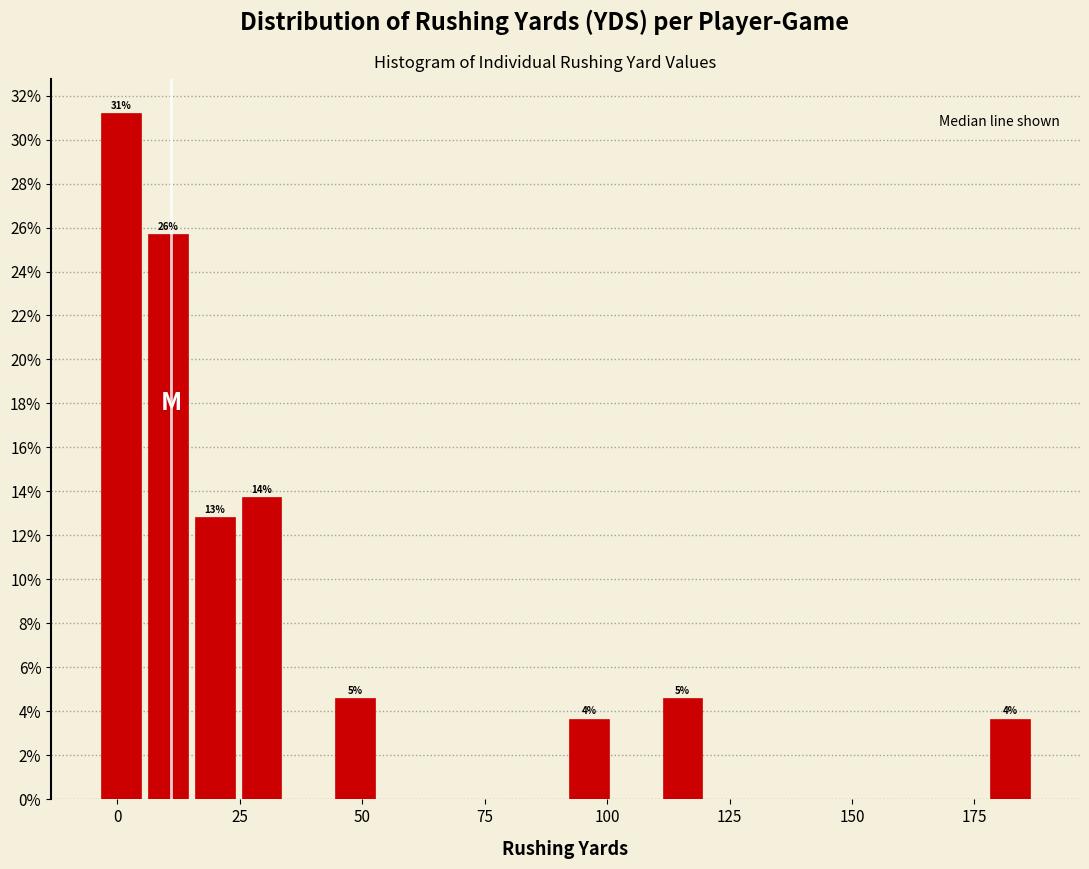

Around what value on the x-axis is the tallest bar? Give the approximate position of its centre, as read against the axis.

0